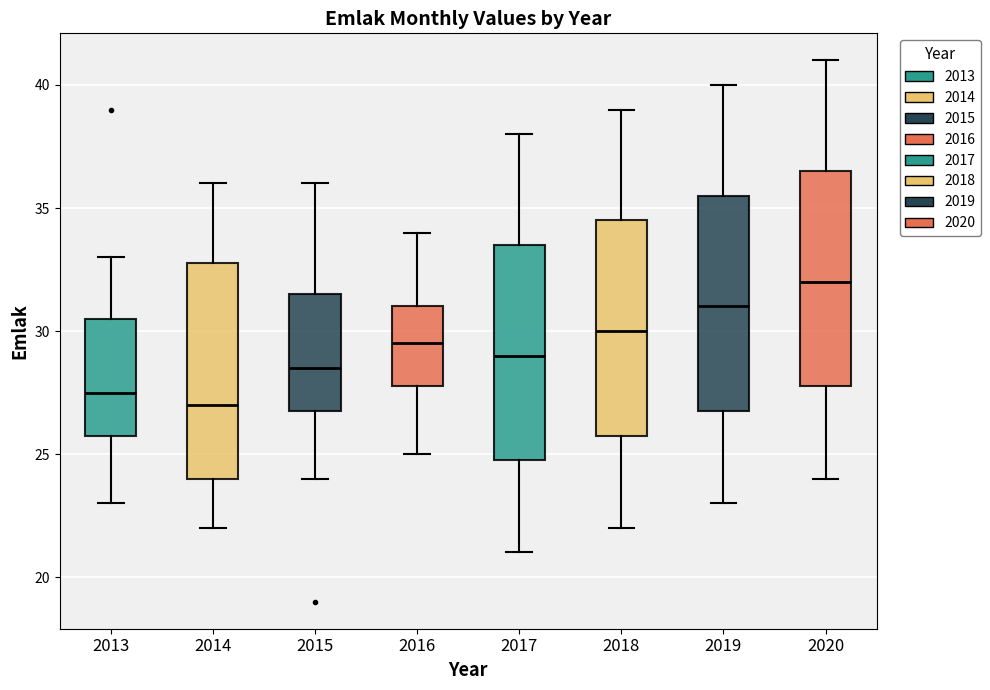

Where is the upper edge of the box at x = 2018 on the y-axis? The values are not printed on the chart, so give them approximately, as read against the axis.

34.5